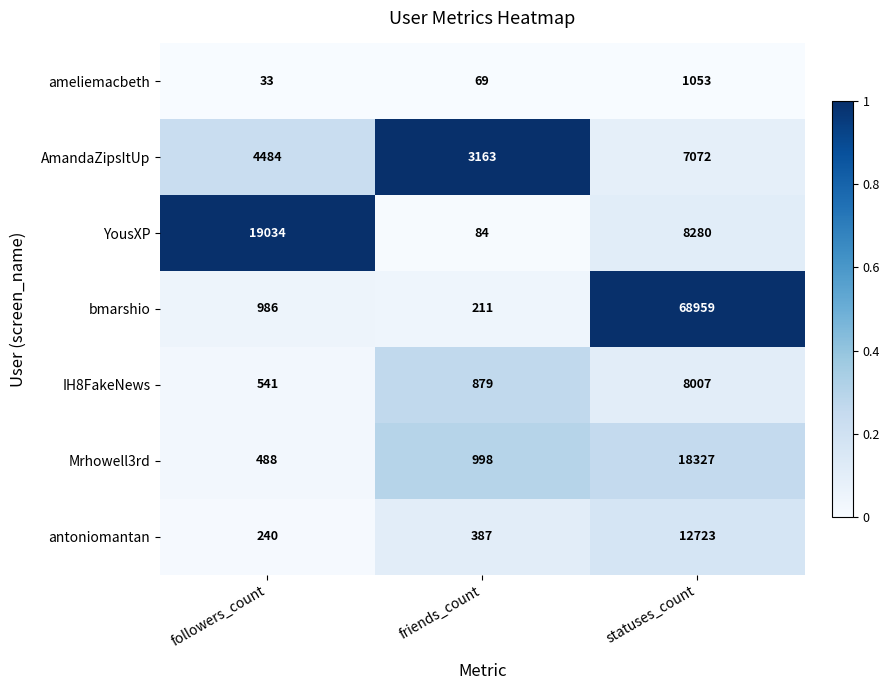

The value of antoniomantan at statuses_count is 2624. True or false?

False